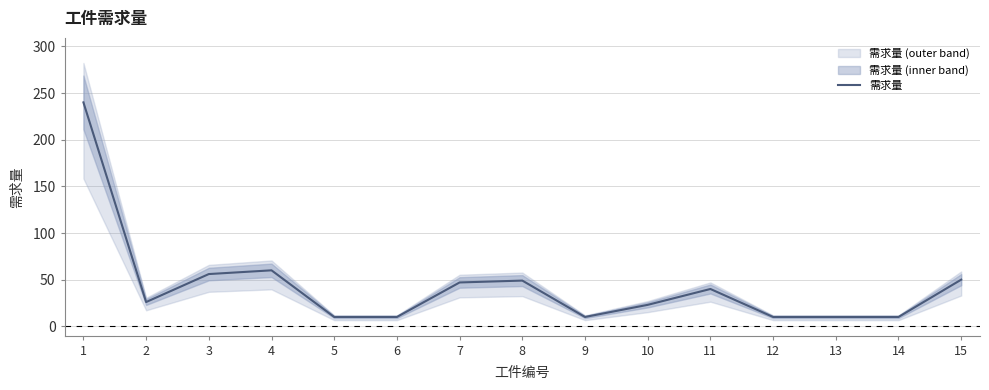

Where is the data nearest to the value 125?

4